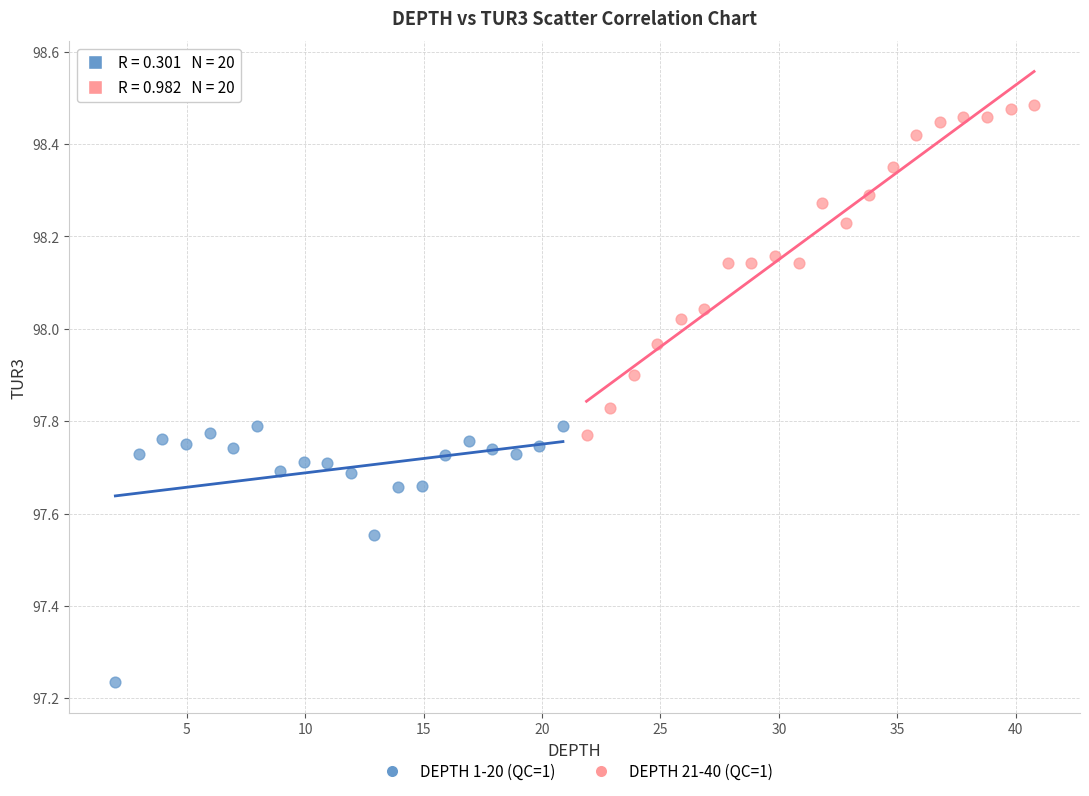

Which series contains the highest Y value?

DEPTH 21-40 (QC=1)